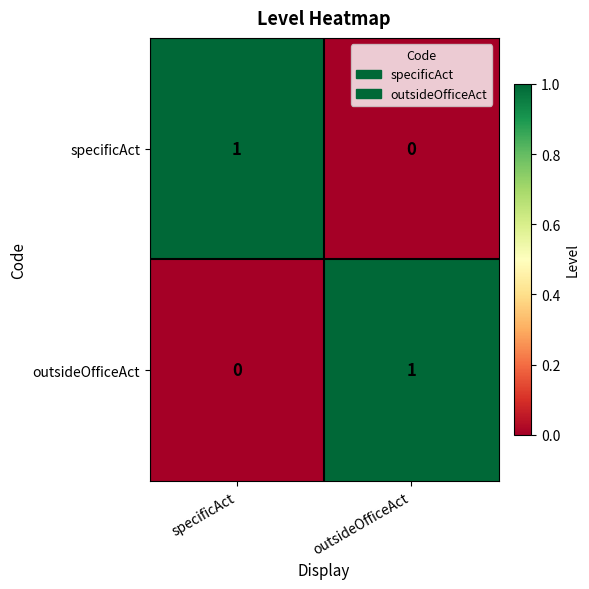

At how many categories does at least one series exceed 0?

2